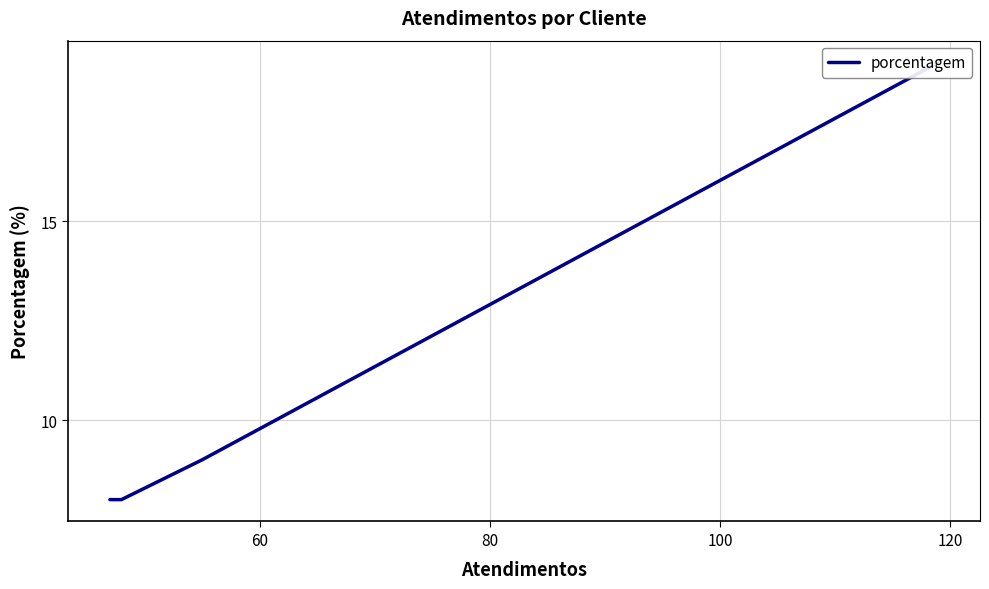

Does the chart have visible grid lines?

Yes